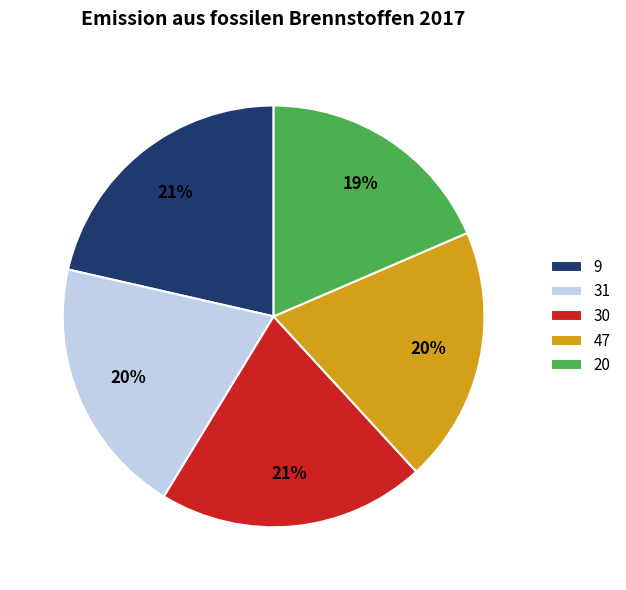

Count the number of slices in the pie.

5